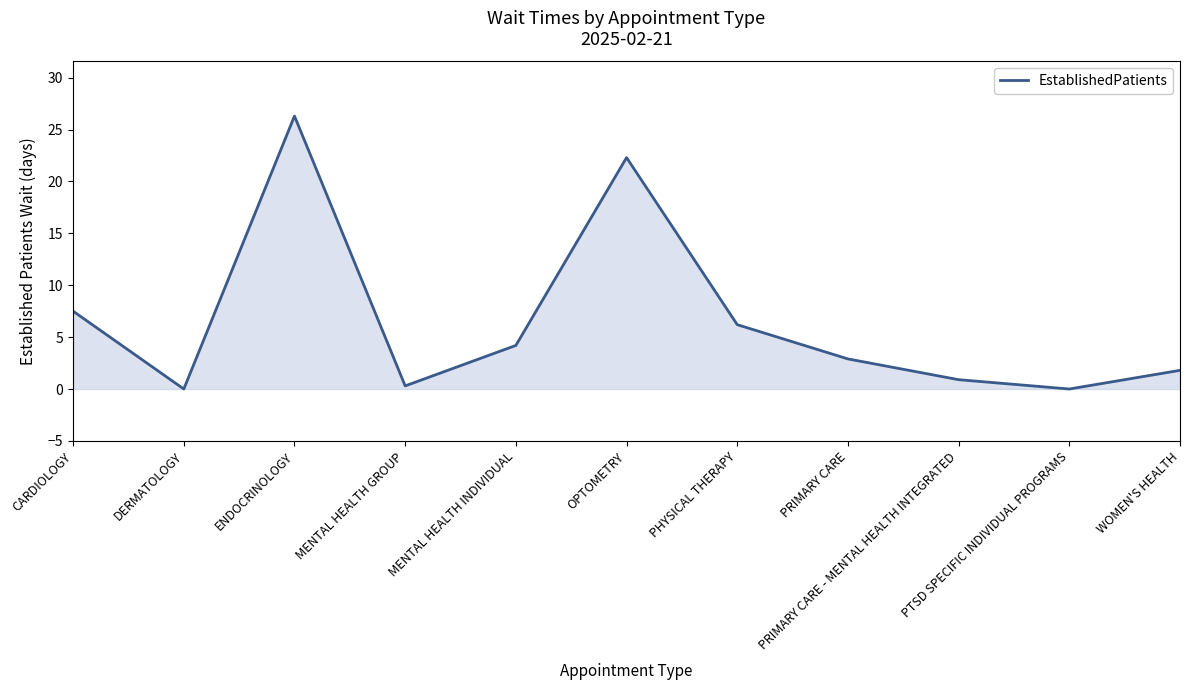

What is the maximum value shown in the chart?

26.3